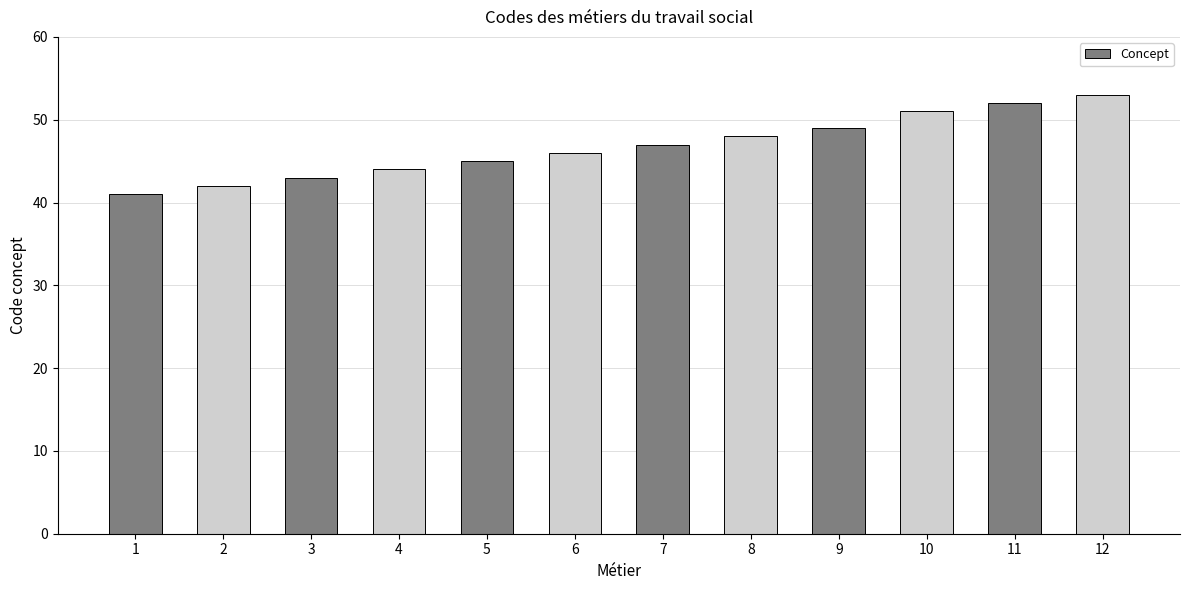

Are the bars horizontal?

No